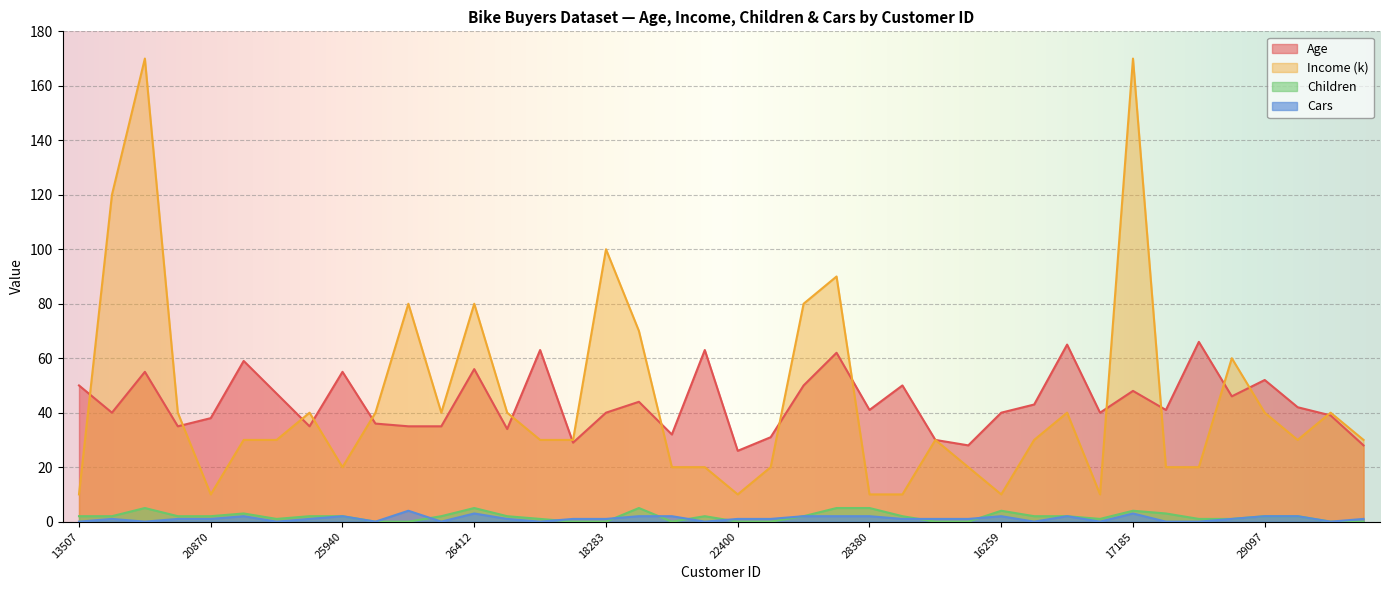

True or false: Children has more than 0 points higher than both neighbors.

True